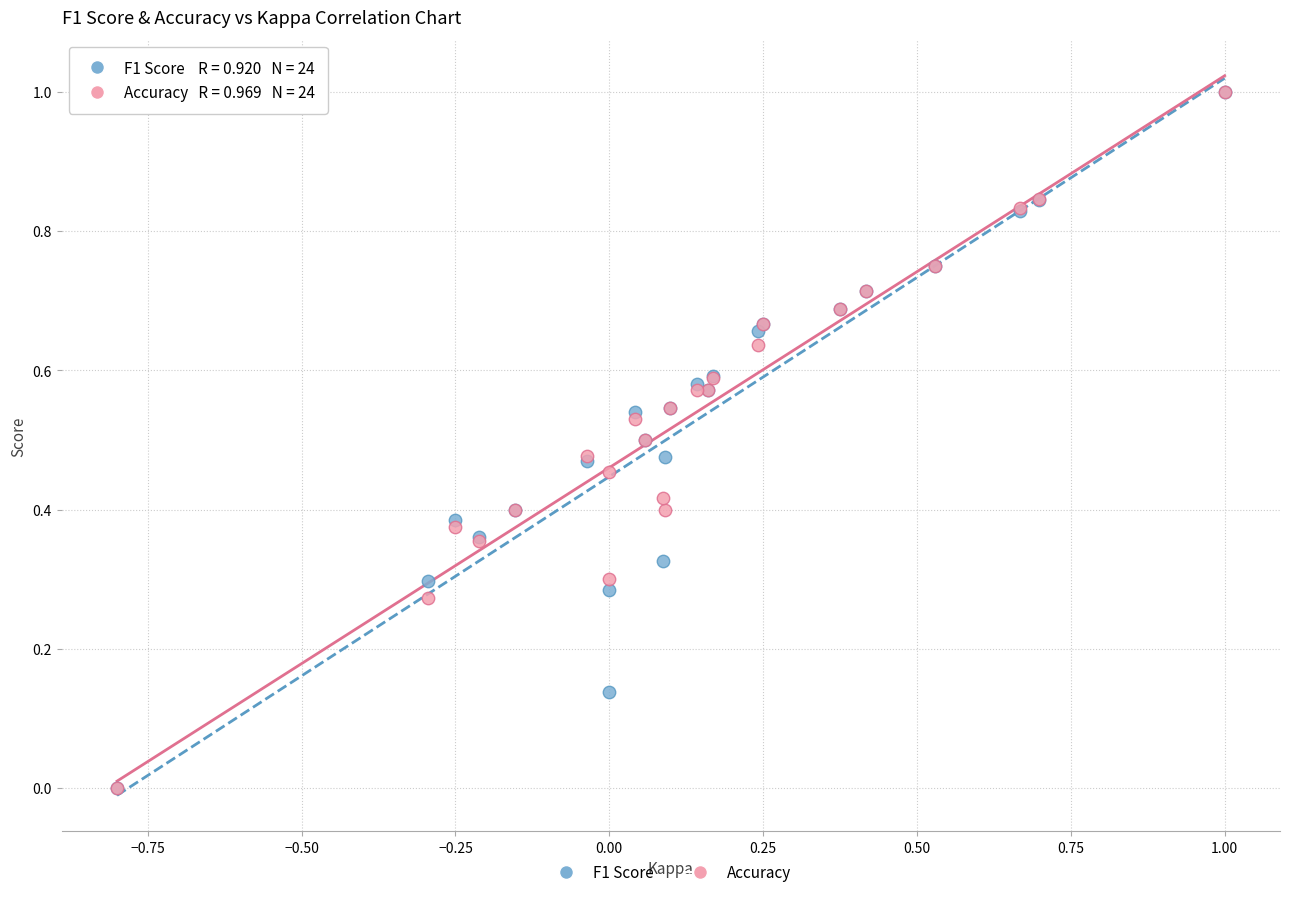

What are all the series names shown in the legend?

F1 Score, Accuracy